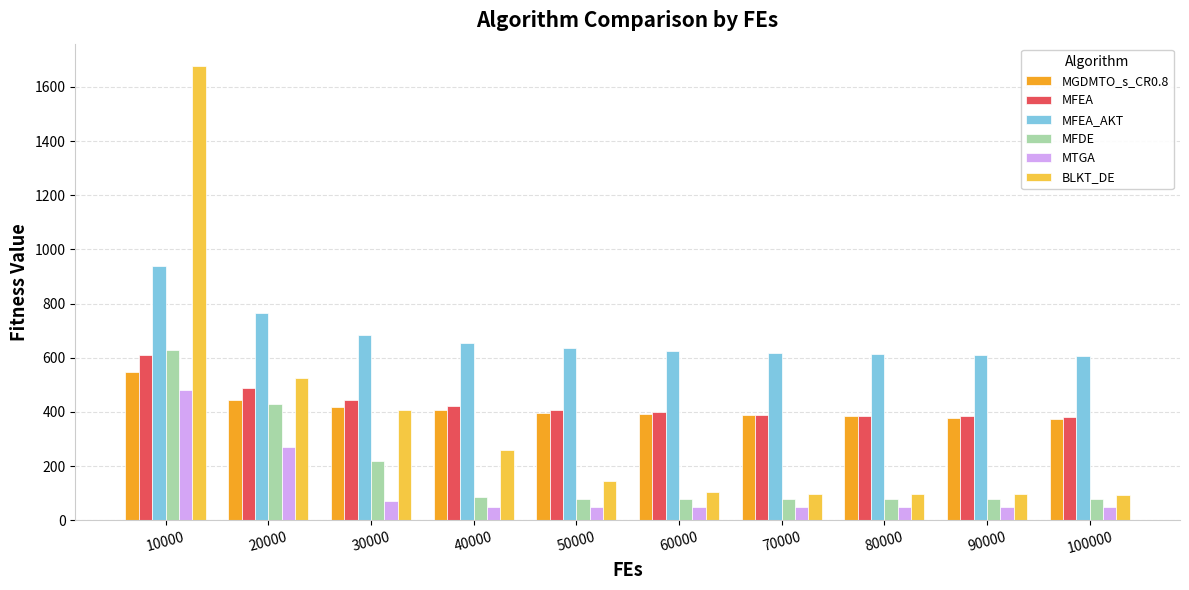

What is the spread (max minus min) of values at 100000?

558.0